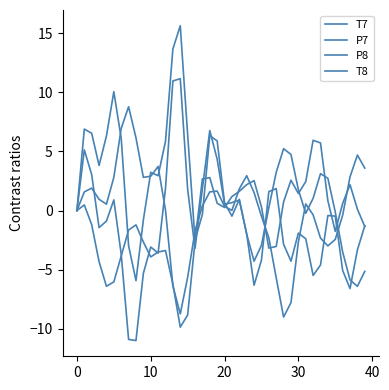

Does the chart have visible grid lines?

No